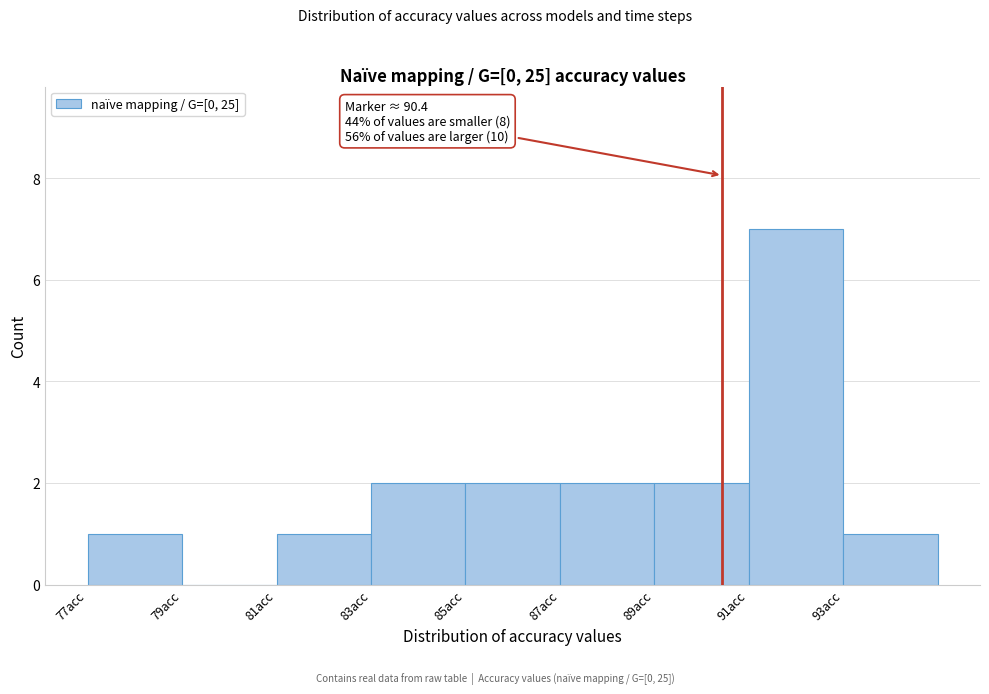

Over which range of the x-axis is the bar tallest?

91 to 93